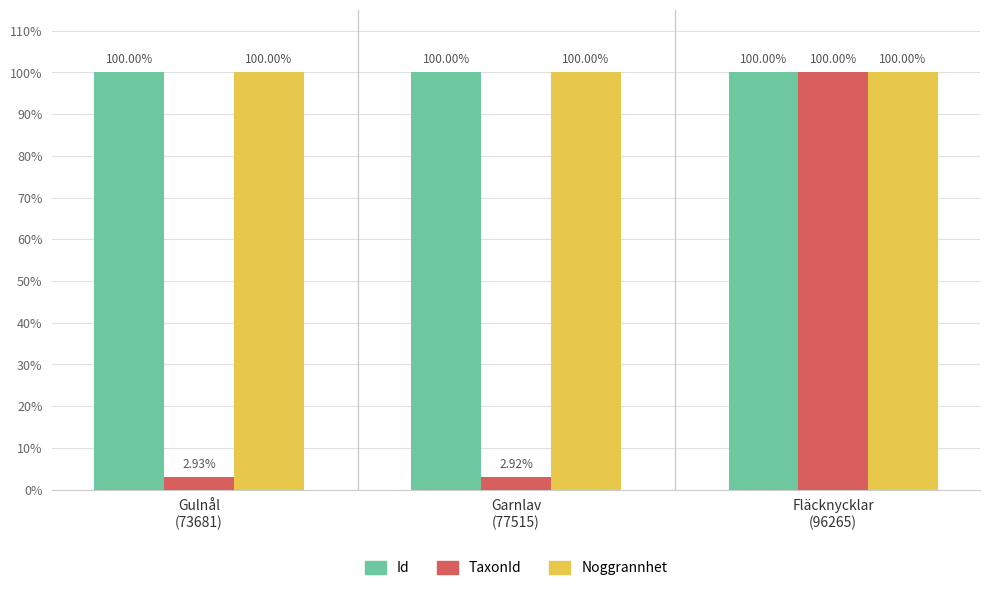

What value does the Id series have at Garnlav
(77515)?

100.0